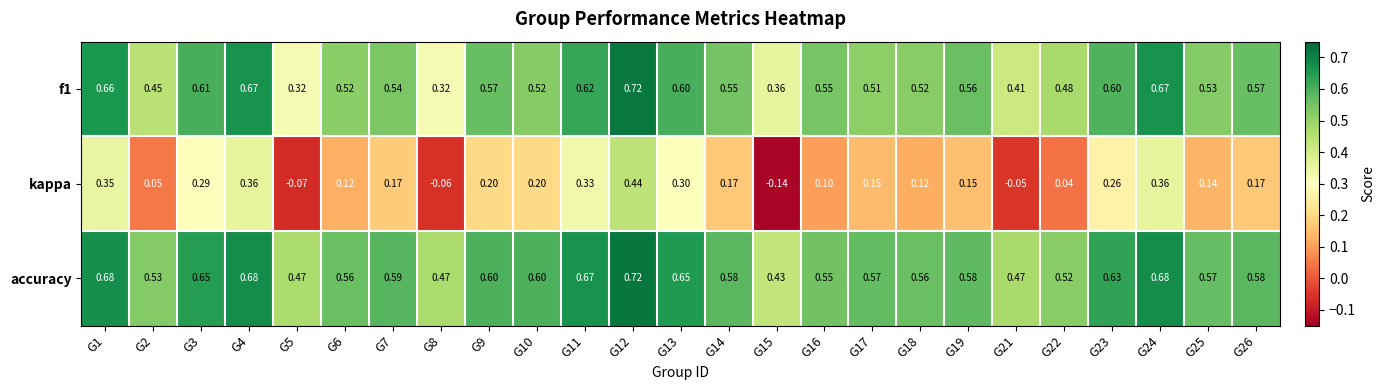

At which category does the chart reach its minimum across all series?

G15